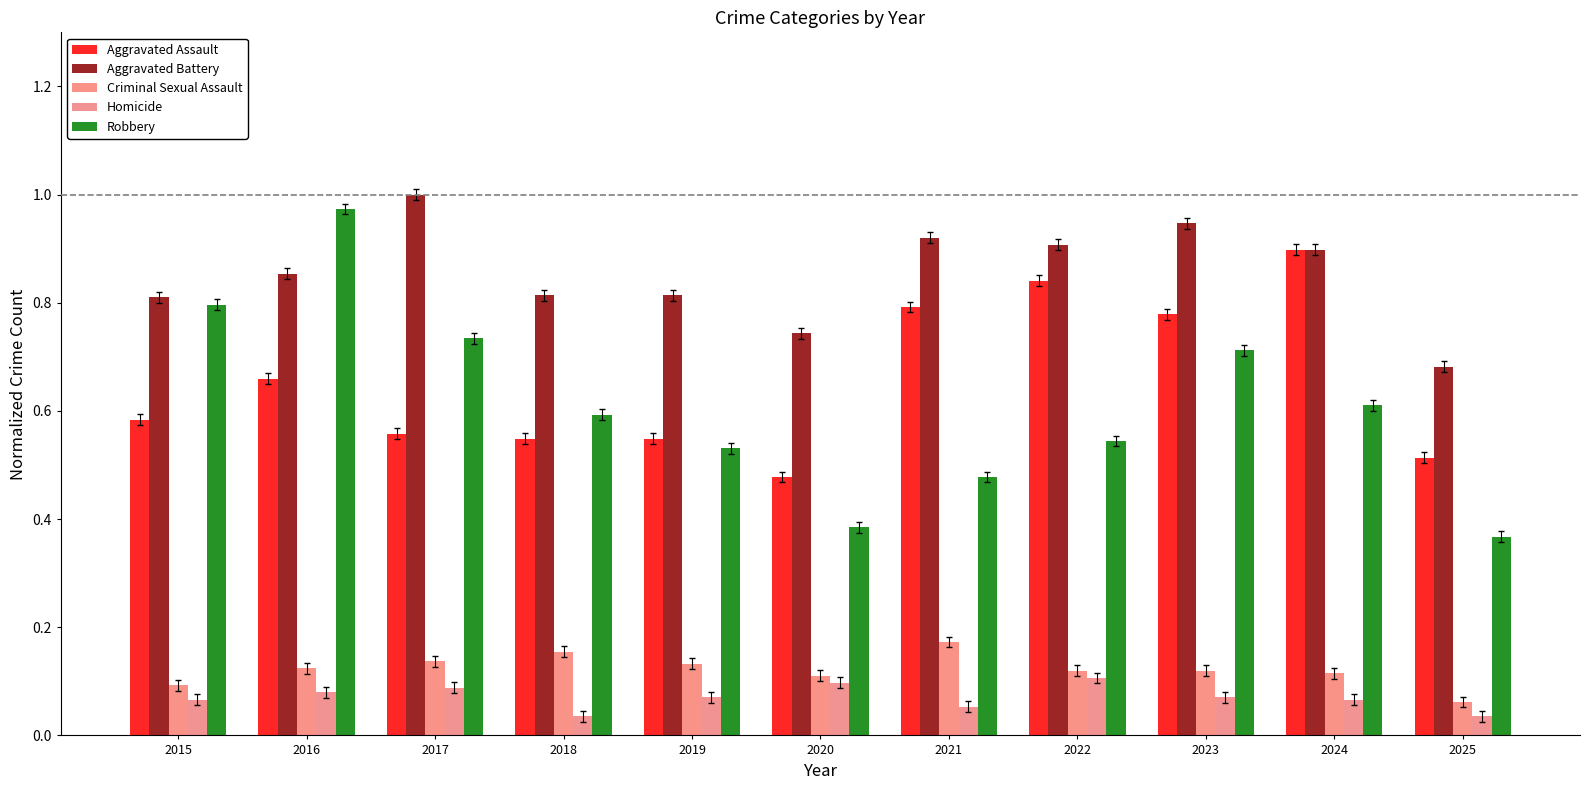

Rank the series at 2017 from highest to lowest value.

Aggravated Battery, Robbery, Aggravated Assault, Criminal Sexual Assault, Homicide